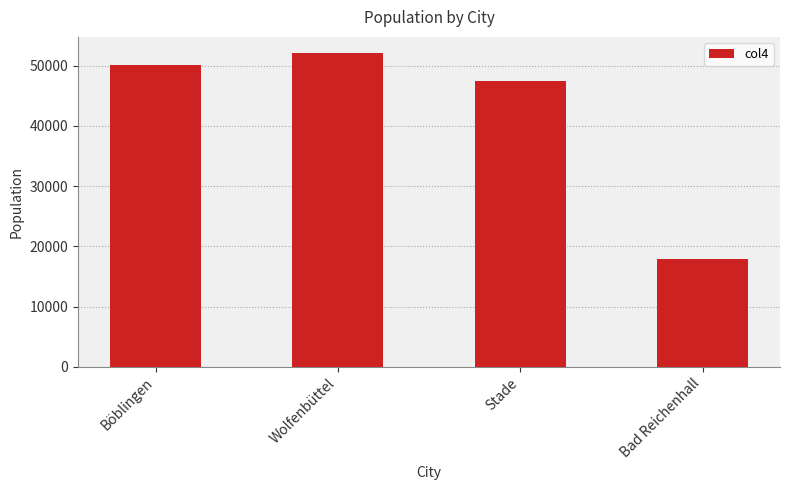

Rank the categories by value from lowest to highest.

Bad Reichenhall, Stade, Böblingen, Wolfenbüttel